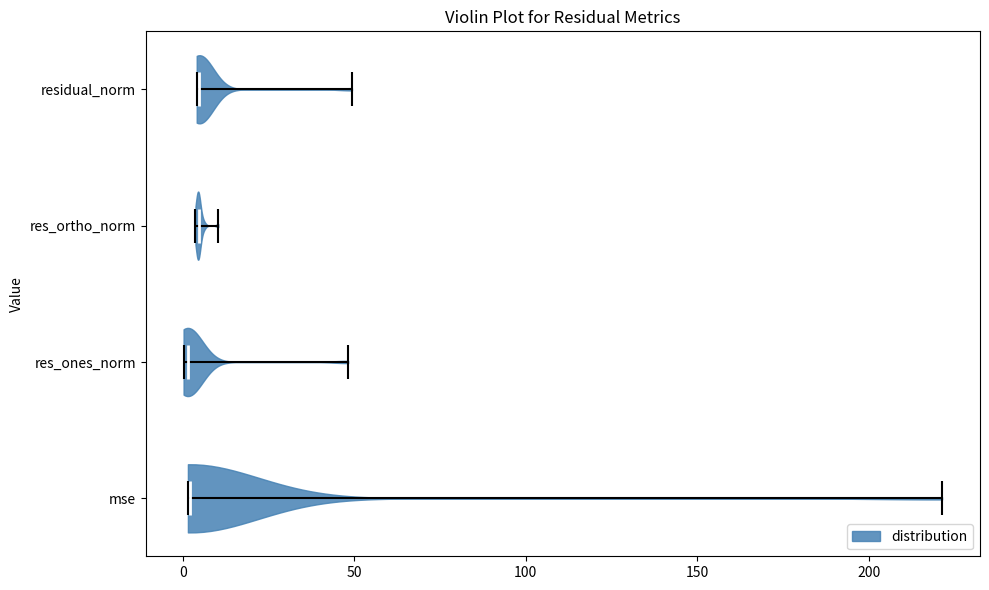

Reading bottom to top, read every violin against the x-axis: where its median line is, and the lowest and highest points it reaches. The values are not printed on the chart, so give them approximately, as read against the axis.

mse: median line 0, lowest point 0, highest point 220
res_ones_norm: median line 0, lowest point 0, highest point 50
res_ortho_norm: median line 5, lowest point 5, highest point 10
residual_norm: median line 5, lowest point 5, highest point 50